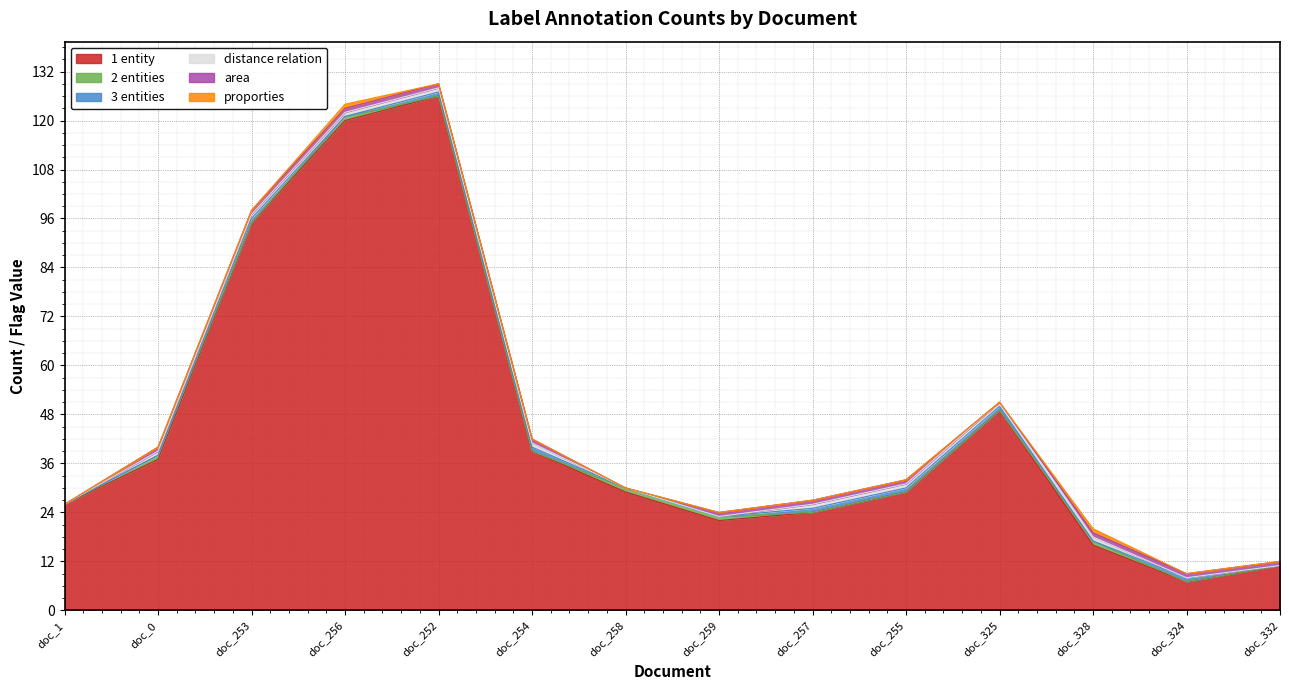

At which category is the sum across all series the highest?

doc_252